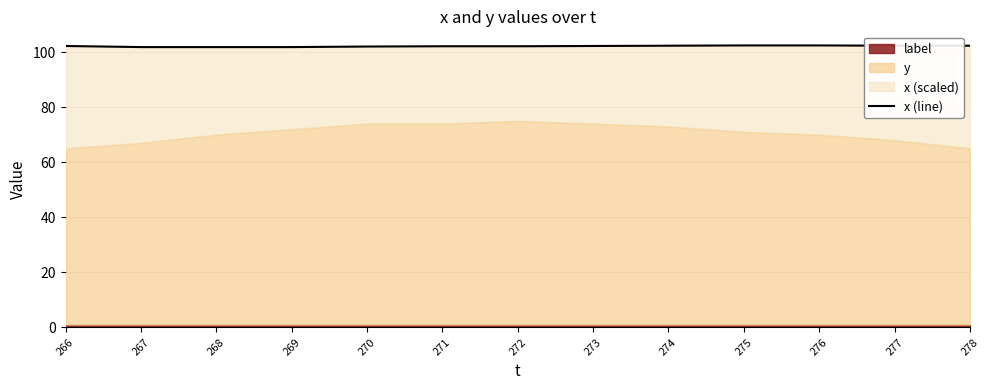

What is the greatest value displayed?

102.4